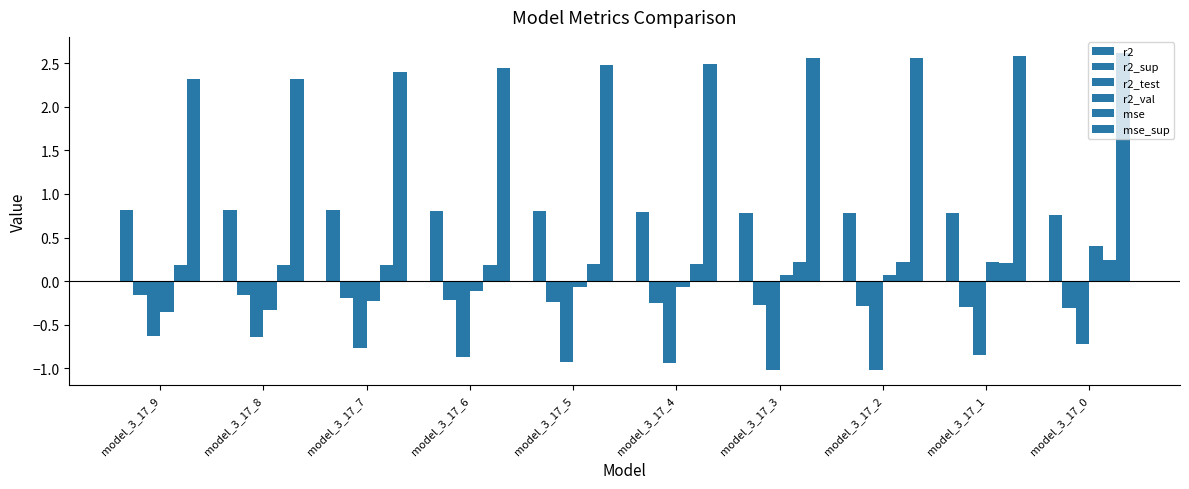

How many bars are there in total?

60